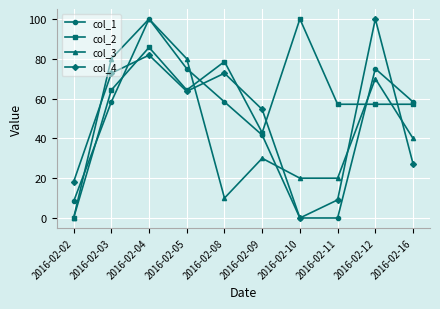

What is the spread (max minus min) of values at 2016-02-04?

18.2